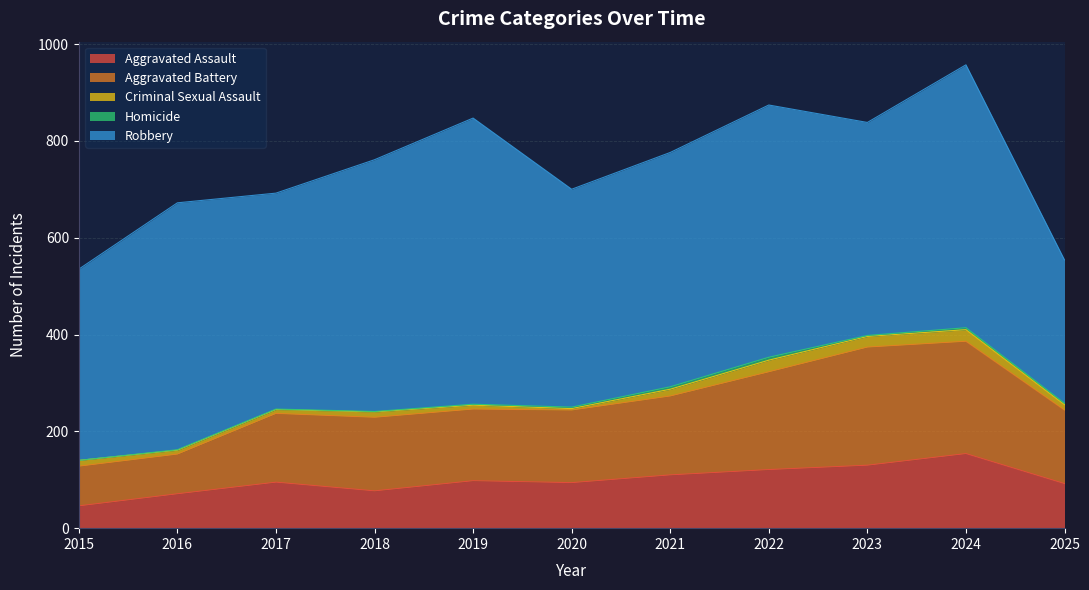

Where does the Homicide series first go above 2?

2020